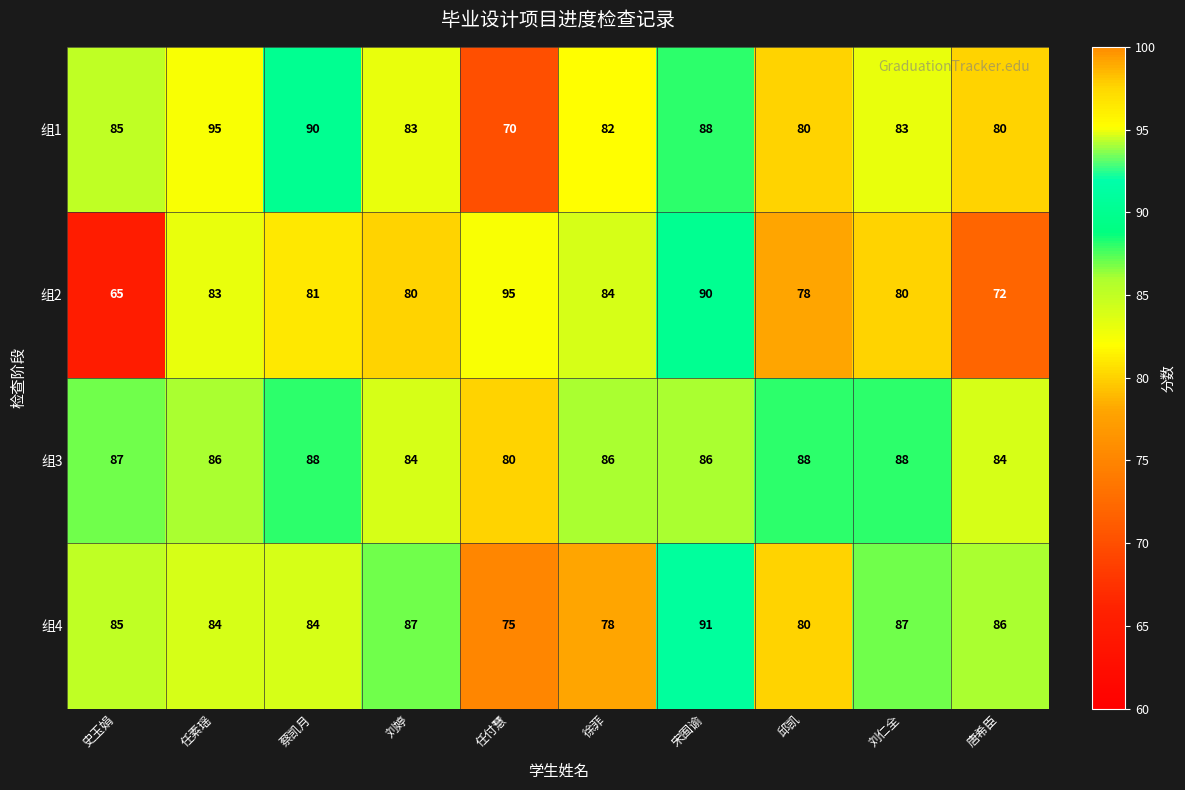

What is the sum of all 组3 values?

857